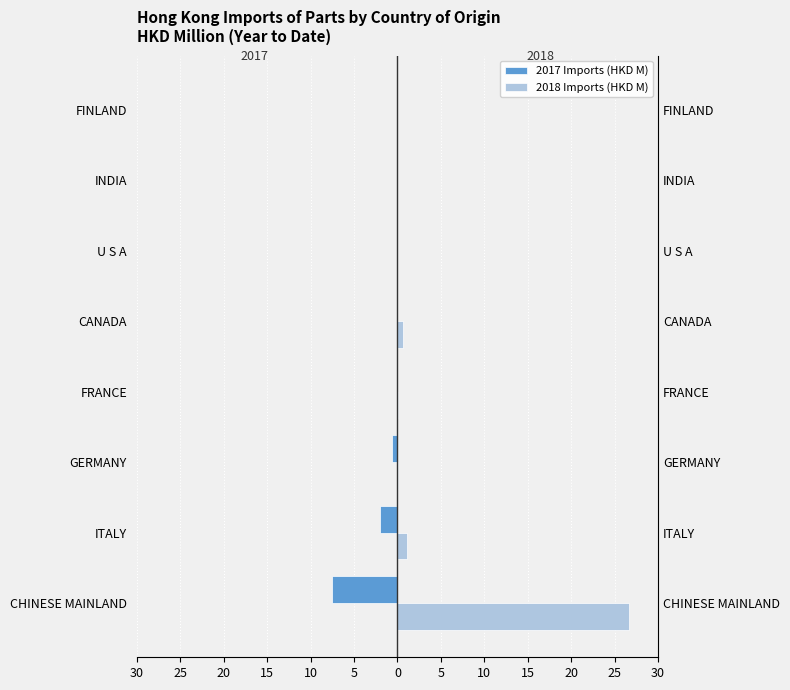

How many distinct data groups are displayed?

2